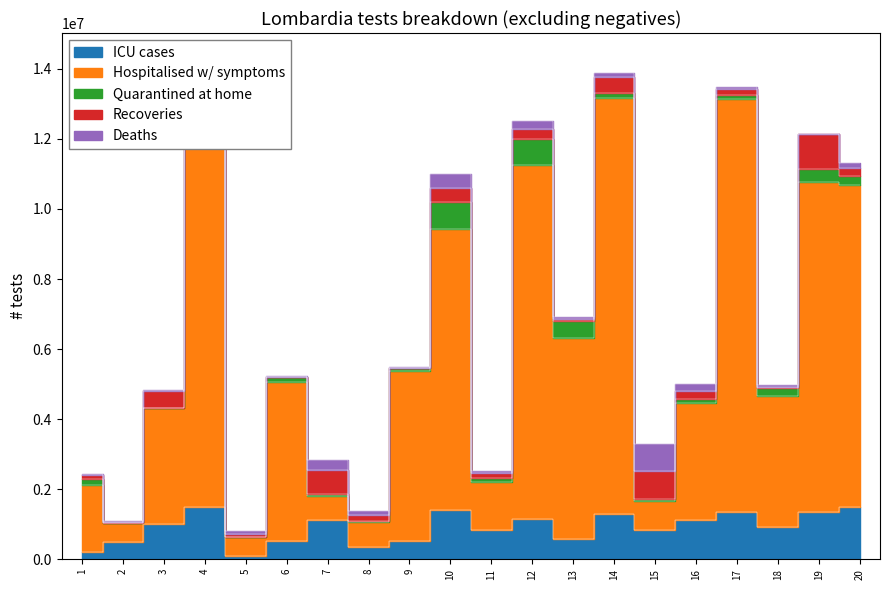

At 9, list the series in order from smallest to largest.

Deaths, Recoveries, Quarantined at home, ICU cases, Hospitalised w/ symptoms